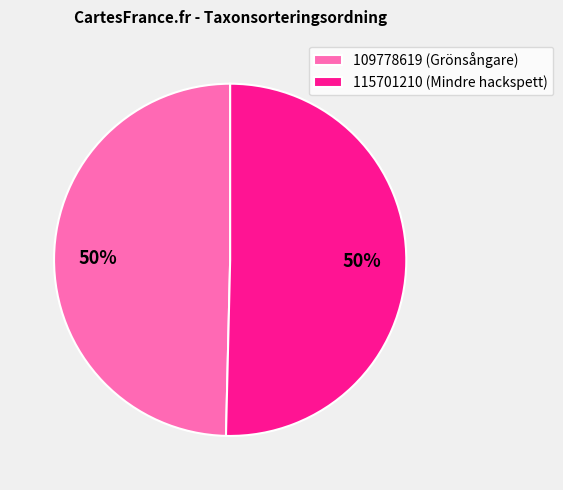

Is the sum of 109778619 and 115701210 greater than half?

Yes